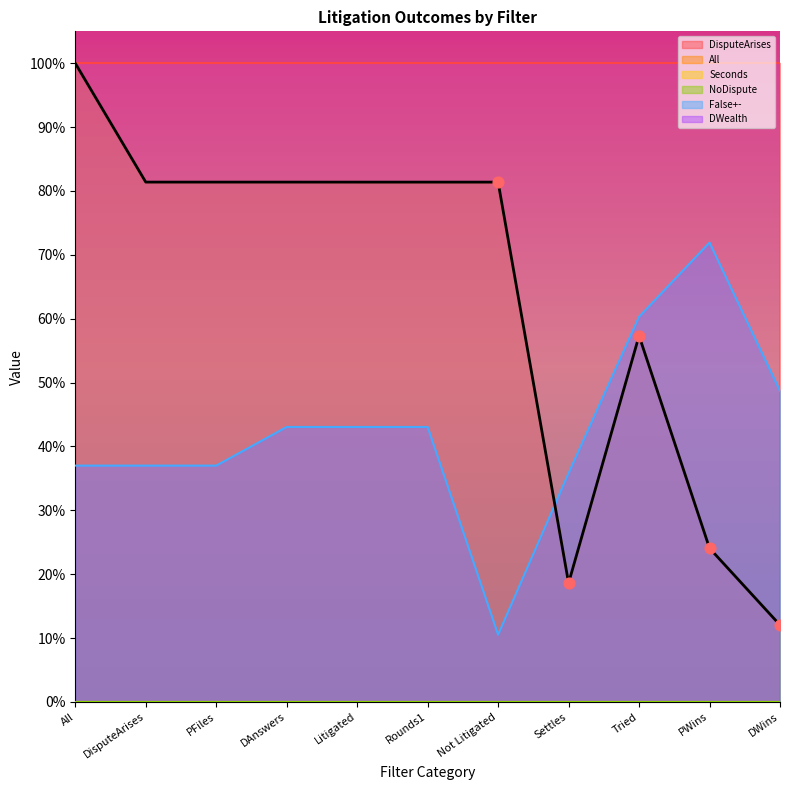

Which series contains the lowest Y value?

False+-